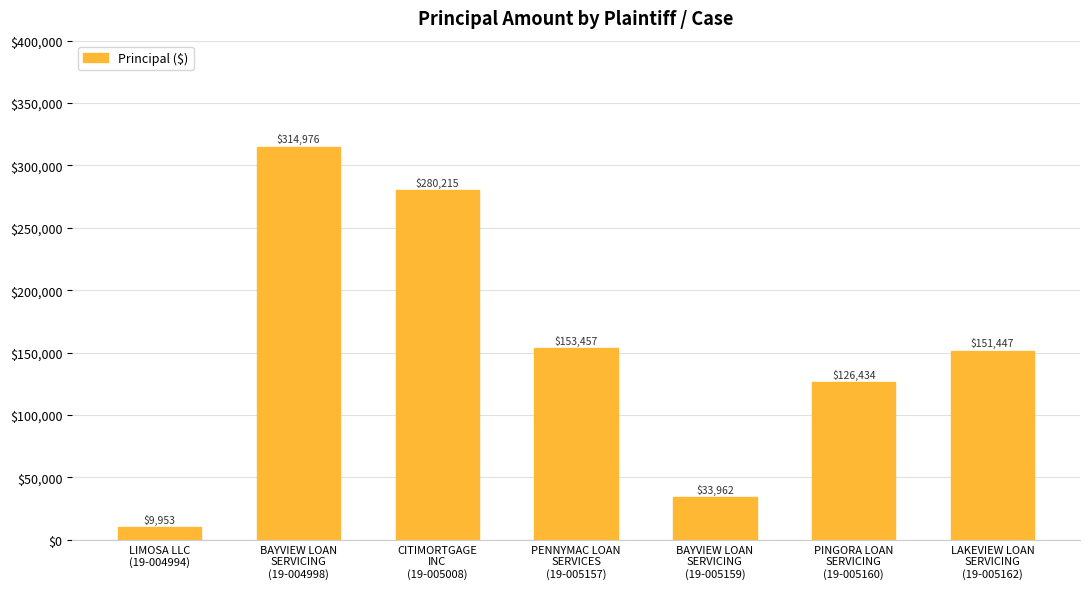

What is the smallest value displayed?

9953.3